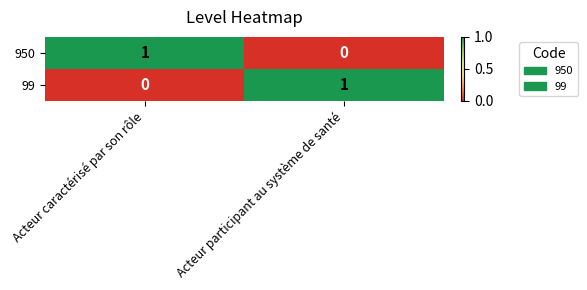

The value of 99 at Acteur caractérisé par son rôle is 0. True or false?

True